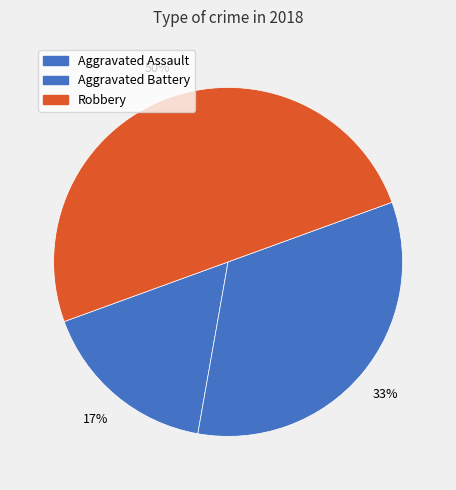

Count the number of slices in the pie.

3